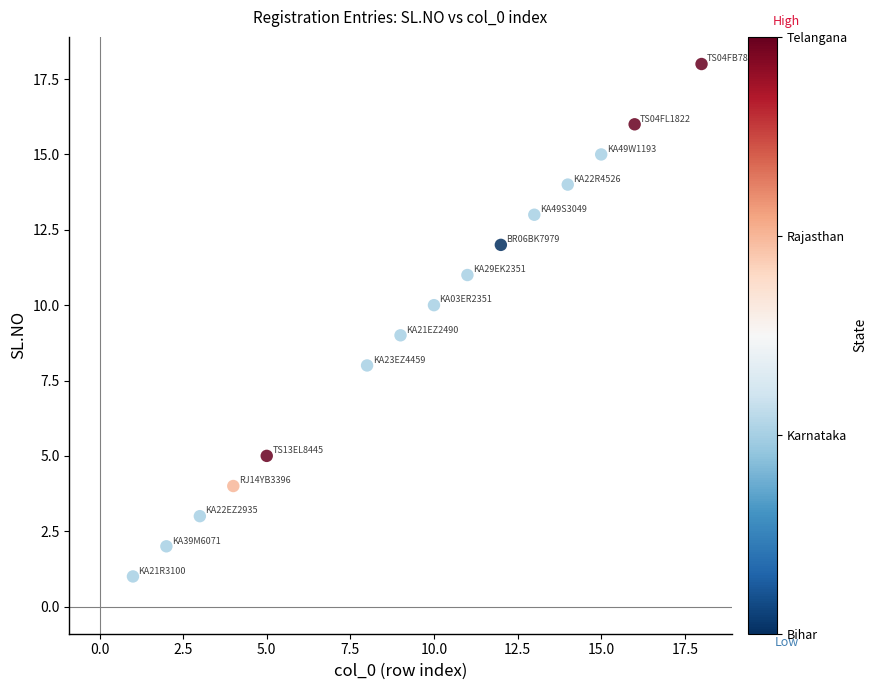

What is the range of Y values (max minus min)?

17